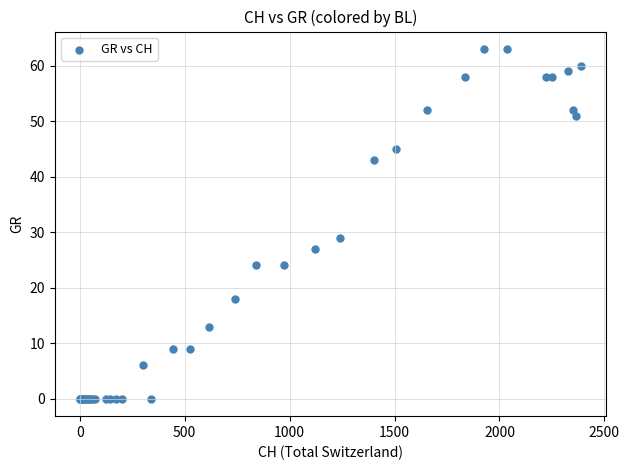

What Y value in the scatter plot is closest to 31?

29